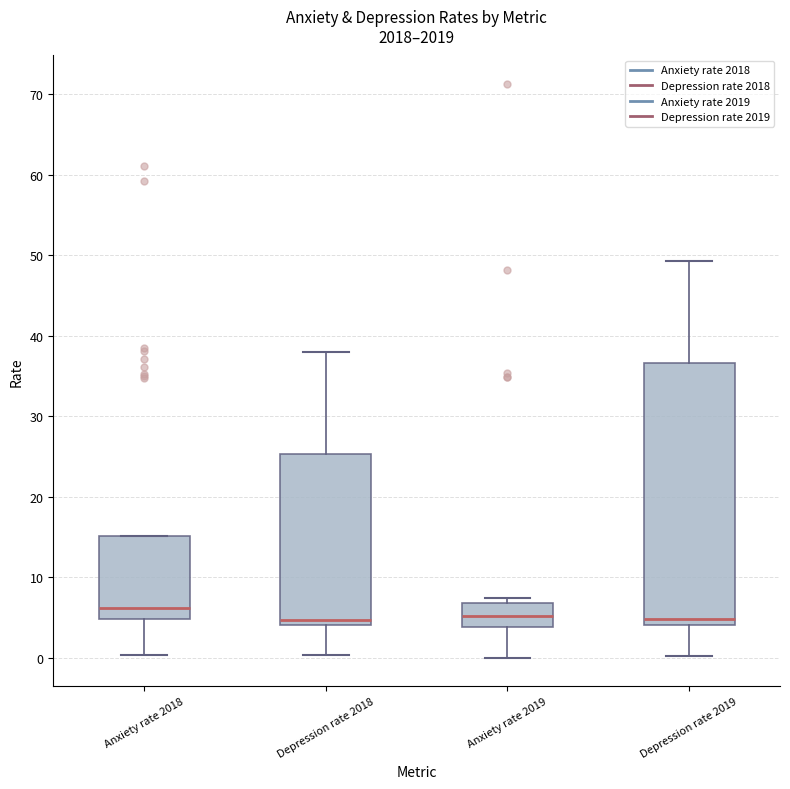

Which box is the tallest, from its lower edge to its upper edge?

Depression rate 2019